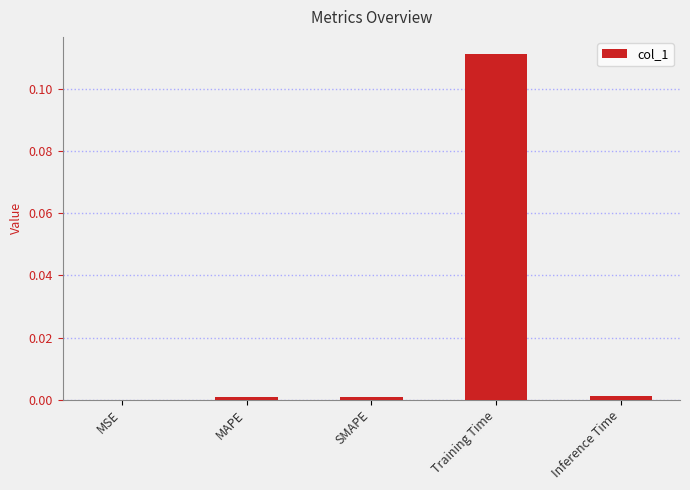

The chart shows a value of 0.0 at Training Time. True or false?

False